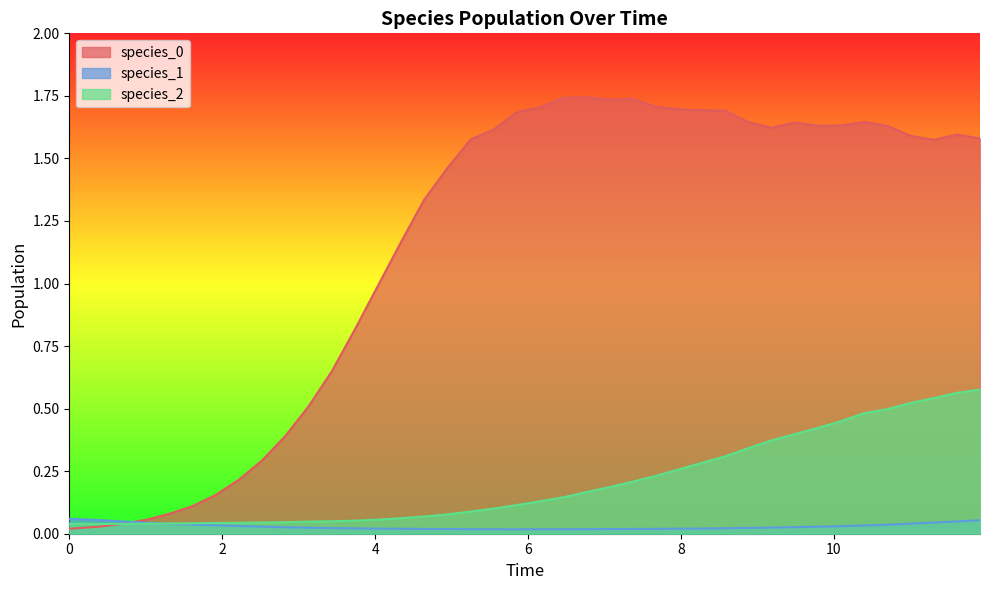

What is the sum of all species_0 values?

46.4